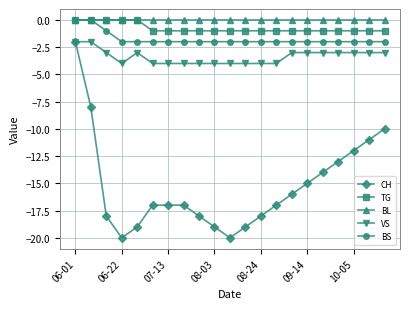

Which series has the widest spread of values?

CH